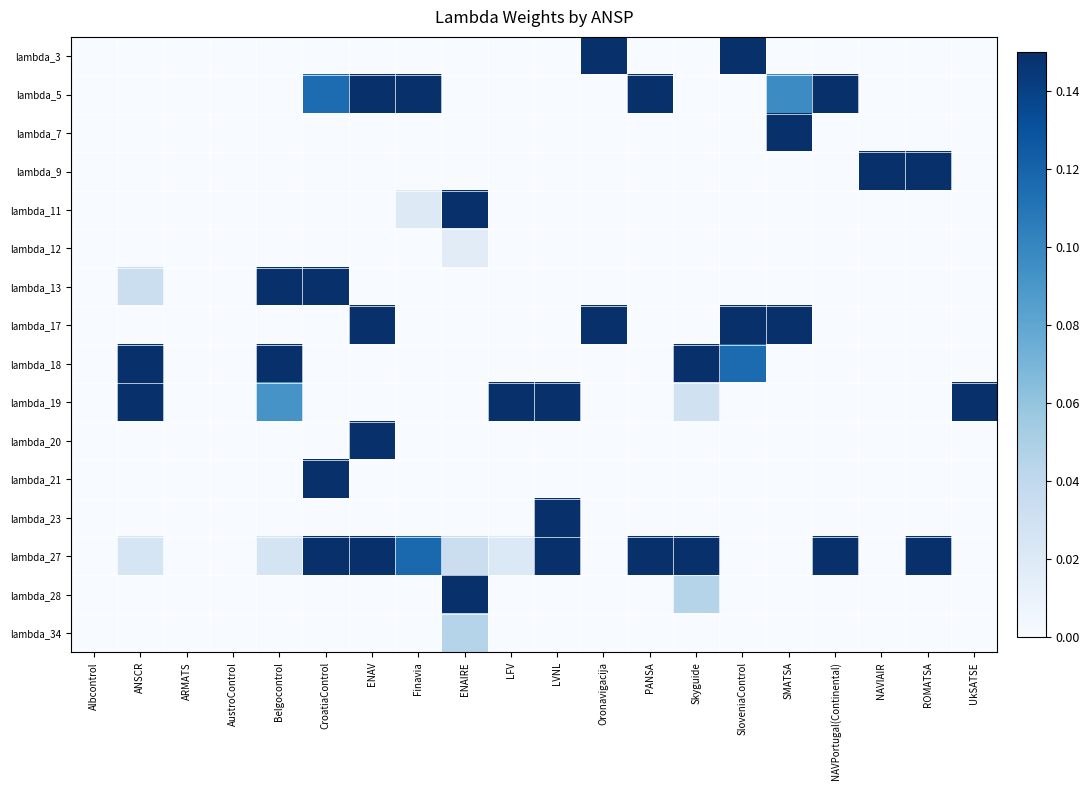

Reading left to right, what are all the values shown in this chart?

lambda_3: Albcontrol=0.0	ANSCR=0.0	ARMATS=0.0	AustroControl=0.0	Belgocontrol=0.0	CroatiaControl=0.0	ENAV=0.0	Finavia=0.0	ENAIRE=0.0	LFV=0.0	LVNL=0.0	Oronavigacija=0.4	PANSA=0.0	Skyguide=0.0	SloveniaControl=0.3	SMATSA=0.0	NAVPortugal(Continental)=0.0	NAVIAIR=0.0	ROMATSA=0.0	UkSATSE=0.0
lambda_5: Albcontrol=0.0	ANSCR=0.0	ARMATS=0.0	AustroControl=0.0	Belgocontrol=0.0	CroatiaControl=0.1	ENAV=0.2	Finavia=0.9	ENAIRE=0.0	LFV=0.0	LVNL=0.0	Oronavigacija=0.0	PANSA=0.6	Skyguide=0.0	SloveniaControl=0.0	SMATSA=0.1	NAVPortugal(Continental)=0.2	NAVIAIR=0.0	ROMATSA=0.0	UkSATSE=0.0
lambda_7: Albcontrol=0.0	ANSCR=0.0	ARMATS=0.0	AustroControl=0.0	Belgocontrol=0.0	CroatiaControl=0.0	ENAV=0.0	Finavia=0.0	ENAIRE=0.0	LFV=0.0	LVNL=0.0	Oronavigacija=0.0	PANSA=0.0	Skyguide=0.0	SloveniaControl=0.0	SMATSA=0.6	NAVPortugal(Continental)=0.0	NAVIAIR=0.0	ROMATSA=0.0	UkSATSE=0.0
lambda_9: Albcontrol=0.0	ANSCR=0.0	ARMATS=0.0	AustroControl=0.0	Belgocontrol=0.0	CroatiaControl=0.0	ENAV=0.0	Finavia=0.0	ENAIRE=0.0	LFV=0.0	LVNL=0.0	Oronavigacija=0.0	PANSA=0.0	Skyguide=0.0	SloveniaControl=0.0	SMATSA=0.0	NAVPortugal(Continental)=0.0	NAVIAIR=0.2	ROMATSA=0.2	UkSATSE=0.0
lambda_11: Albcontrol=0.0	ANSCR=0.0	ARMATS=0.0	AustroControl=0.0	Belgocontrol=0.0	CroatiaControl=0.0	ENAV=0.0	Finavia=0.0	ENAIRE=0.5	LFV=0.0	LVNL=0.0	Oronavigacija=0.0	PANSA=0.0	Skyguide=0.0	SloveniaControl=0.0	SMATSA=0.0	NAVPortugal(Continental)=0.0	NAVIAIR=0.0	ROMATSA=0.0	UkSATSE=0.0
lambda_12: Albcontrol=0.0	ANSCR=0.0	ARMATS=0.0	AustroControl=0.0	Belgocontrol=0.0	CroatiaControl=0.0	ENAV=0.0	Finavia=0.0	ENAIRE=0.0	LFV=0.0	LVNL=0.0	Oronavigacija=0.0	PANSA=0.0	Skyguide=0.0	SloveniaControl=0.0	SMATSA=0.0	NAVPortugal(Continental)=0.0	NAVIAIR=0.0	ROMATSA=0.0	UkSATSE=0.0
lambda_13: Albcontrol=0.0	ANSCR=0.0	ARMATS=0.0	AustroControl=0.0	Belgocontrol=0.3	CroatiaControl=0.3	ENAV=0.0	Finavia=0.0	ENAIRE=0.0	LFV=0.0	LVNL=0.0	Oronavigacija=0.0	PANSA=0.0	Skyguide=0.0	SloveniaControl=0.0	SMATSA=0.0	NAVPortugal(Continental)=0.0	NAVIAIR=0.0	ROMATSA=0.0	UkSATSE=0.0
lambda_17: Albcontrol=0.0	ANSCR=0.0	ARMATS=0.0	AustroControl=0.0	Belgocontrol=0.0	CroatiaControl=0.0	ENAV=0.2	Finavia=0.0	ENAIRE=0.0	LFV=0.0	LVNL=0.0	Oronavigacija=0.6	PANSA=0.0	Skyguide=0.0	SloveniaControl=0.4	SMATSA=0.3	NAVPortugal(Continental)=0.0	NAVIAIR=0.0	ROMATSA=0.0	UkSATSE=0.0
lambda_18: Albcontrol=0.0	ANSCR=0.7	ARMATS=0.0	AustroControl=0.0	Belgocontrol=0.6	CroatiaControl=0.0	ENAV=0.0	Finavia=0.0	ENAIRE=0.0	LFV=0.0	LVNL=0.0	Oronavigacija=0.0	PANSA=0.0	Skyguide=0.5	SloveniaControl=0.1	SMATSA=0.0	NAVPortugal(Continental)=0.0	NAVIAIR=0.0	ROMATSA=0.0	UkSATSE=0.0
lambda_19: Albcontrol=0.0	ANSCR=0.2	ARMATS=0.0	AustroControl=0.0	Belgocontrol=0.1	CroatiaControl=0.0	ENAV=0.0	Finavia=0.0	ENAIRE=0.0	LFV=0.8	LVNL=0.3	Oronavigacija=0.0	PANSA=0.0	Skyguide=0.0	SloveniaControl=0.0	SMATSA=0.0	NAVPortugal(Continental)=0.0	NAVIAIR=0.0	ROMATSA=0.0	UkSATSE=0.8
lambda_20: Albcontrol=0.0	ANSCR=0.0	ARMATS=0.0	AustroControl=0.0	Belgocontrol=0.0	CroatiaControl=0.0	ENAV=0.6	Finavia=0.0	ENAIRE=0.0	LFV=0.0	LVNL=0.0	Oronavigacija=0.0	PANSA=0.0	Skyguide=0.0	SloveniaControl=0.0	SMATSA=0.0	NAVPortugal(Continental)=0.0	NAVIAIR=0.0	ROMATSA=0.0	UkSATSE=0.0
lambda_21: Albcontrol=0.0	ANSCR=0.0	ARMATS=0.0	AustroControl=0.0	Belgocontrol=0.0	CroatiaControl=0.4	ENAV=0.0	Finavia=0.0	ENAIRE=0.0	LFV=0.0	LVNL=0.0	Oronavigacija=0.0	PANSA=0.0	Skyguide=0.0	SloveniaControl=0.0	SMATSA=0.0	NAVPortugal(Continental)=0.0	NAVIAIR=0.0	ROMATSA=0.0	UkSATSE=0.0
lambda_23: Albcontrol=0.0	ANSCR=0.0	ARMATS=0.0	AustroControl=0.0	Belgocontrol=0.0	CroatiaControl=0.0	ENAV=0.0	Finavia=0.0	ENAIRE=0.0	LFV=0.0	LVNL=0.4	Oronavigacija=0.0	PANSA=0.0	Skyguide=0.0	SloveniaControl=0.0	SMATSA=0.0	NAVPortugal(Continental)=0.0	NAVIAIR=0.0	ROMATSA=0.0	UkSATSE=0.0
lambda_27: Albcontrol=0.0	ANSCR=0.0	ARMATS=0.0	AustroControl=0.0	Belgocontrol=0.0	CroatiaControl=0.2	ENAV=0.2	Finavia=0.1	ENAIRE=0.0	LFV=0.0	LVNL=0.2	Oronavigacija=0.0	PANSA=0.2	Skyguide=0.4	SloveniaControl=0.0	SMATSA=0.0	NAVPortugal(Continental)=0.4	NAVIAIR=0.0	ROMATSA=0.2	UkSATSE=0.0
lambda_28: Albcontrol=0.0	ANSCR=0.0	ARMATS=0.0	AustroControl=0.0	Belgocontrol=0.0	CroatiaControl=0.0	ENAV=0.0	Finavia=0.0	ENAIRE=0.4	LFV=0.0	LVNL=0.0	Oronavigacija=0.0	PANSA=0.0	Skyguide=0.0	SloveniaControl=0.0	SMATSA=0.0	NAVPortugal(Continental)=0.0	NAVIAIR=0.0	ROMATSA=0.0	UkSATSE=0.0
lambda_34: Albcontrol=0.0	ANSCR=0.0	ARMATS=0.0	AustroControl=0.0	Belgocontrol=0.0	CroatiaControl=0.0	ENAV=0.0	Finavia=0.0	ENAIRE=0.0	LFV=0.0	LVNL=0.0	Oronavigacija=0.0	PANSA=0.0	Skyguide=0.0	SloveniaControl=0.0	SMATSA=0.0	NAVPortugal(Continental)=0.0	NAVIAIR=0.0	ROMATSA=0.0	UkSATSE=0.0